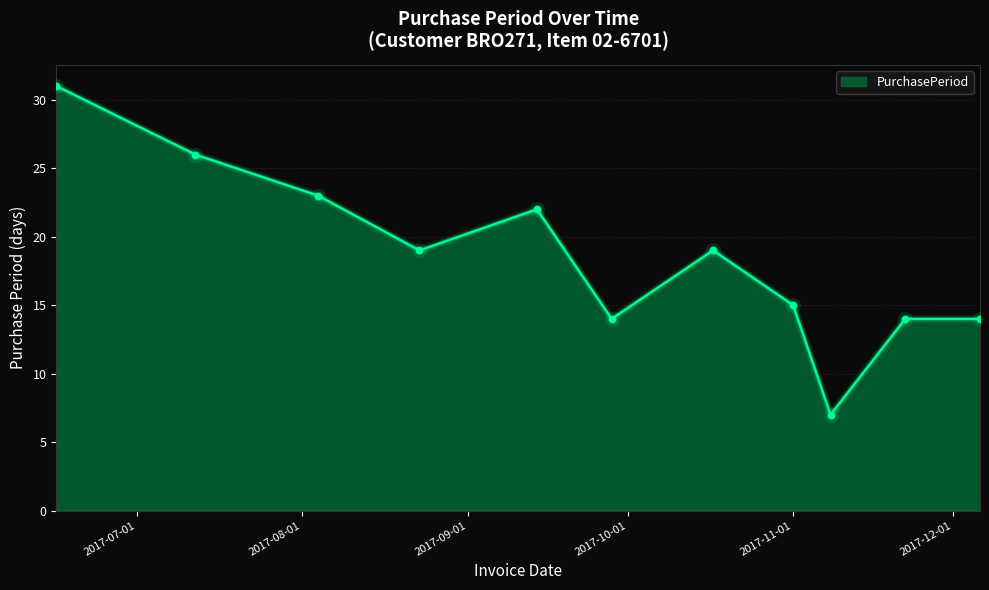

What is the maximum value shown in the chart?

31